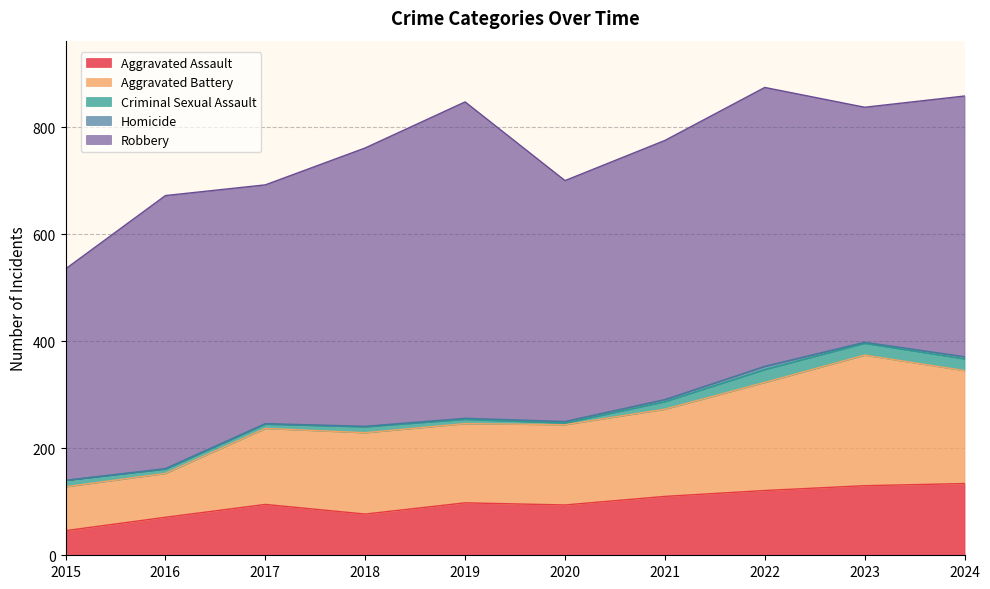

The value of Homicide at 2016 is 1. True or false?

True